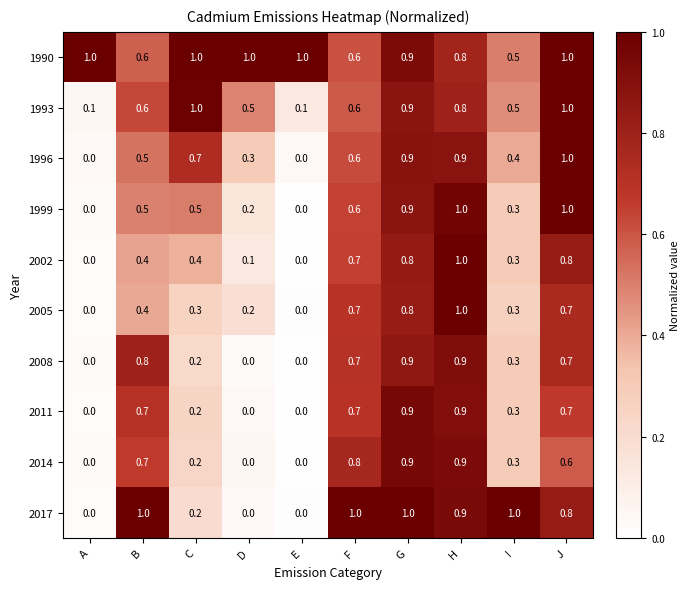

What is the maximum value shown in the chart?

1.0